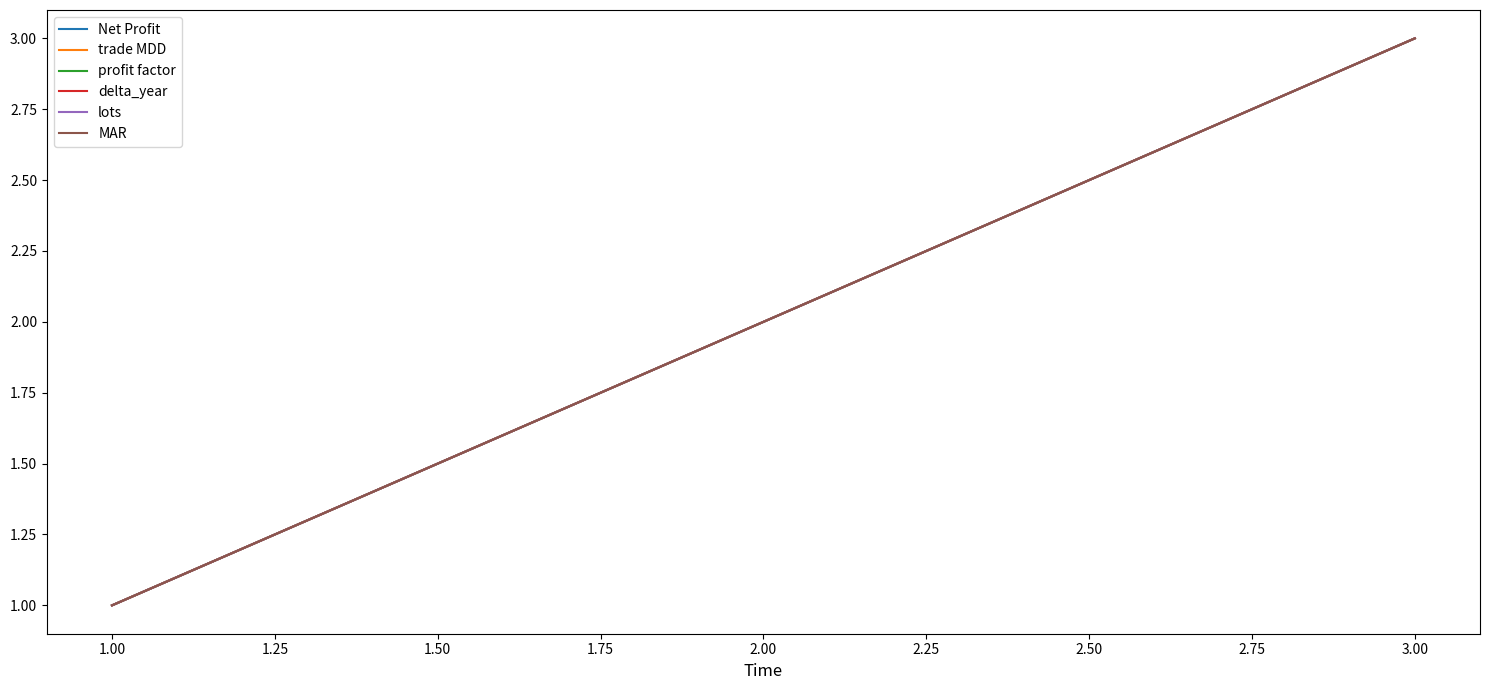

Which series has the widest spread of values?

Net Profit